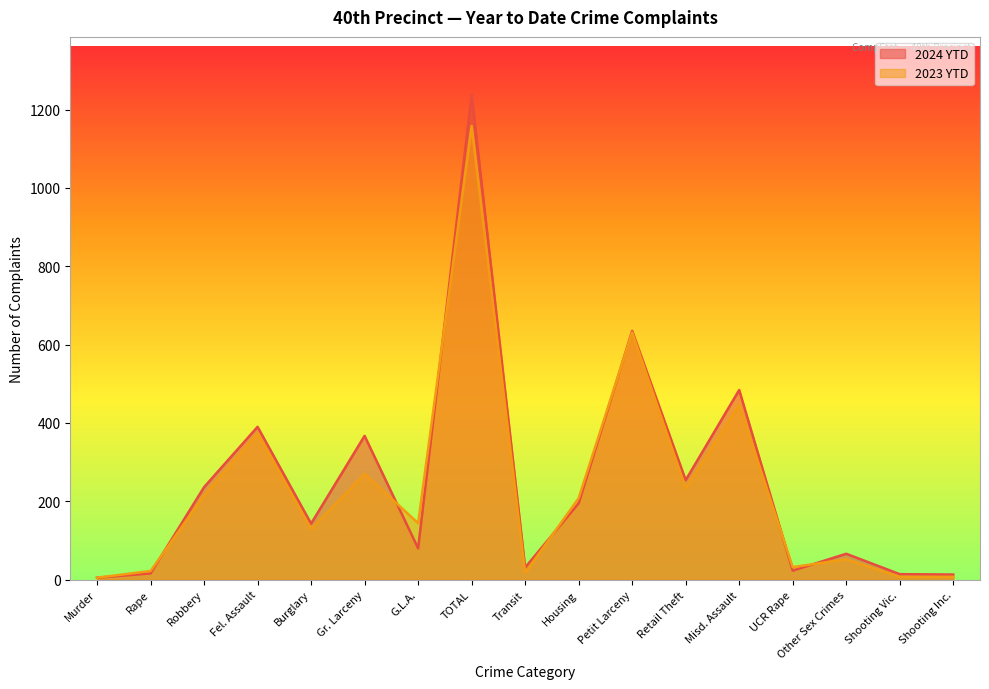

Rank the series by their maximum value, from highest to lowest.

2024 YTD, 2023 YTD